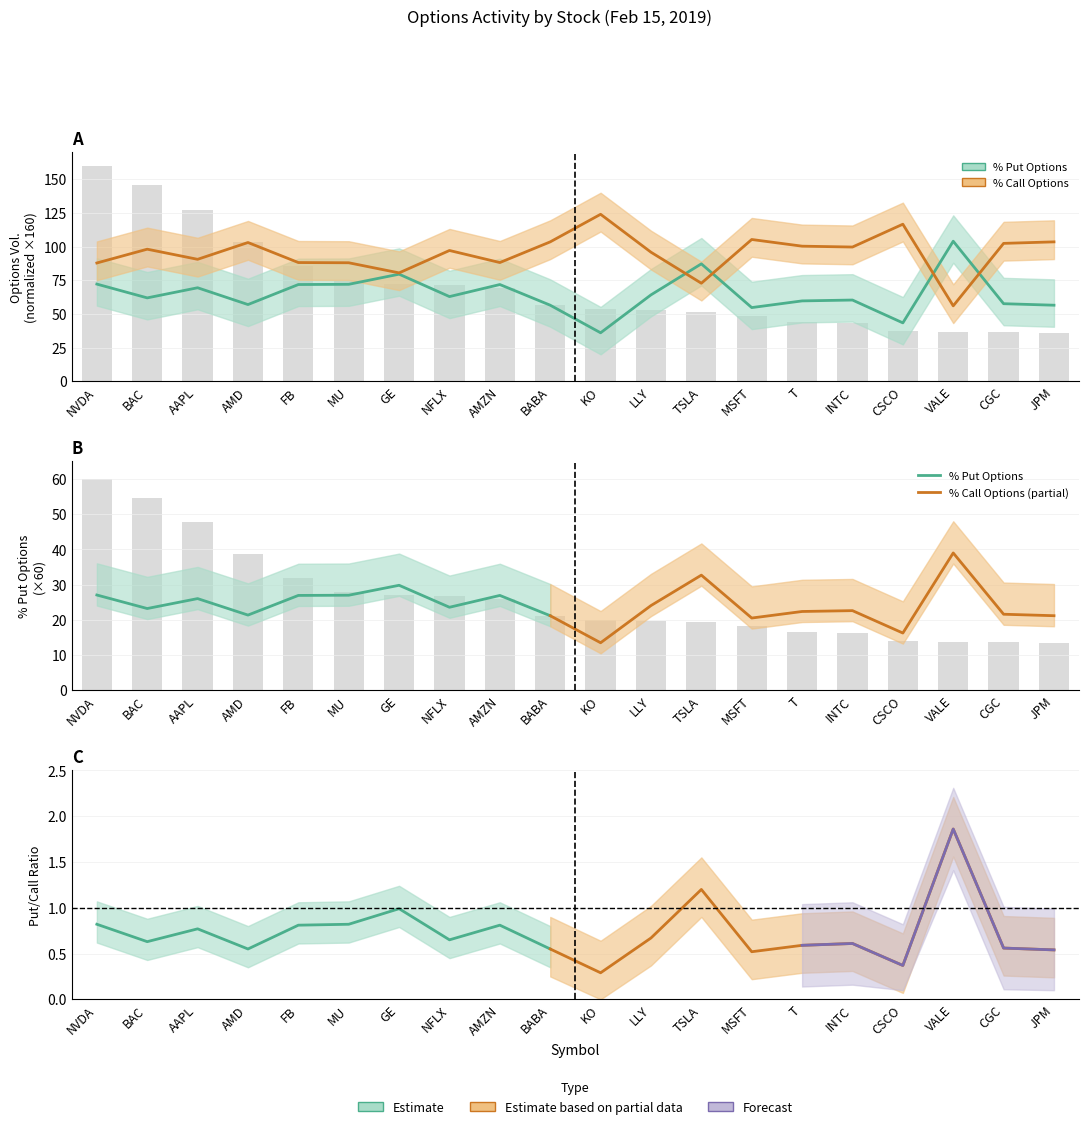

What is the difference between the % Call Options values at T and JPM?

3.2